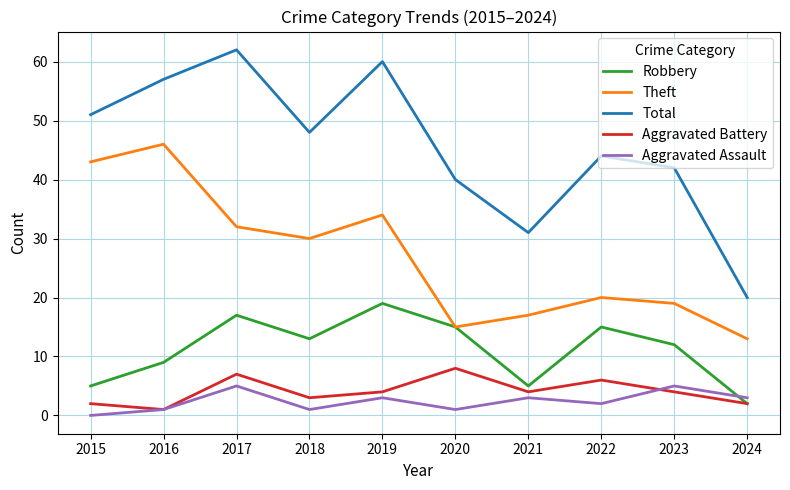

True or false: Aggravated Assault has more than 1 interior local peaks.

True